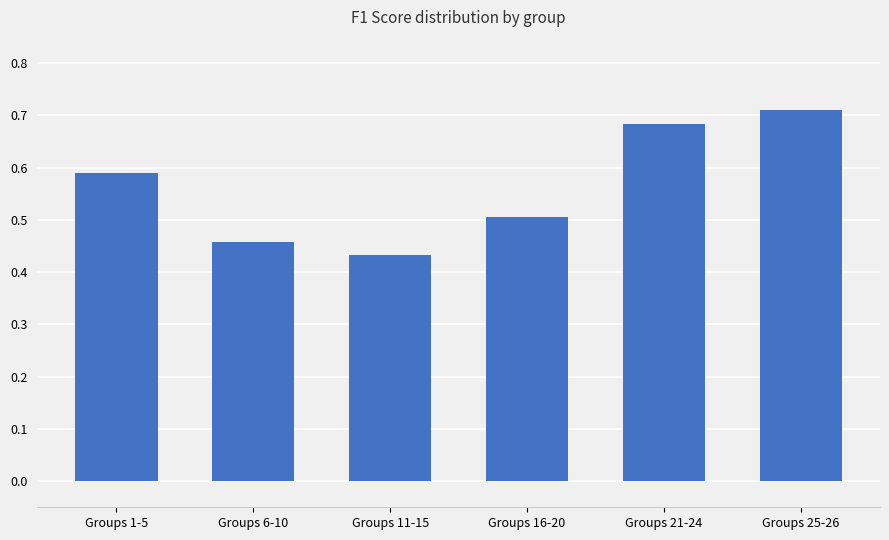

The value at Groups 25-26 is 0.9. True or false?

False